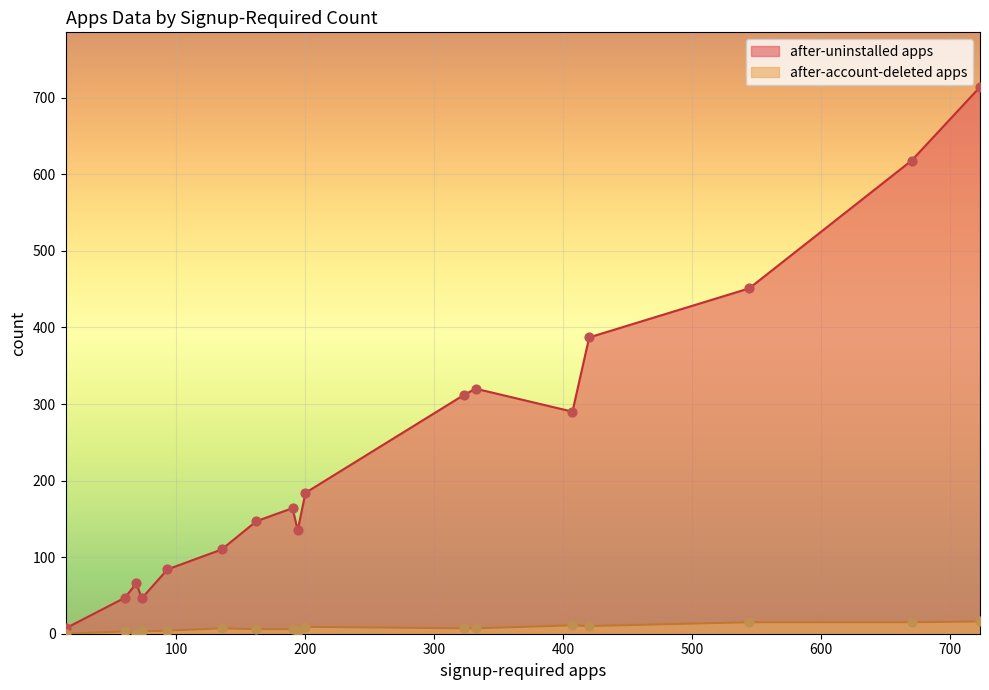

At how many categories does at least one series exceed 621?

1